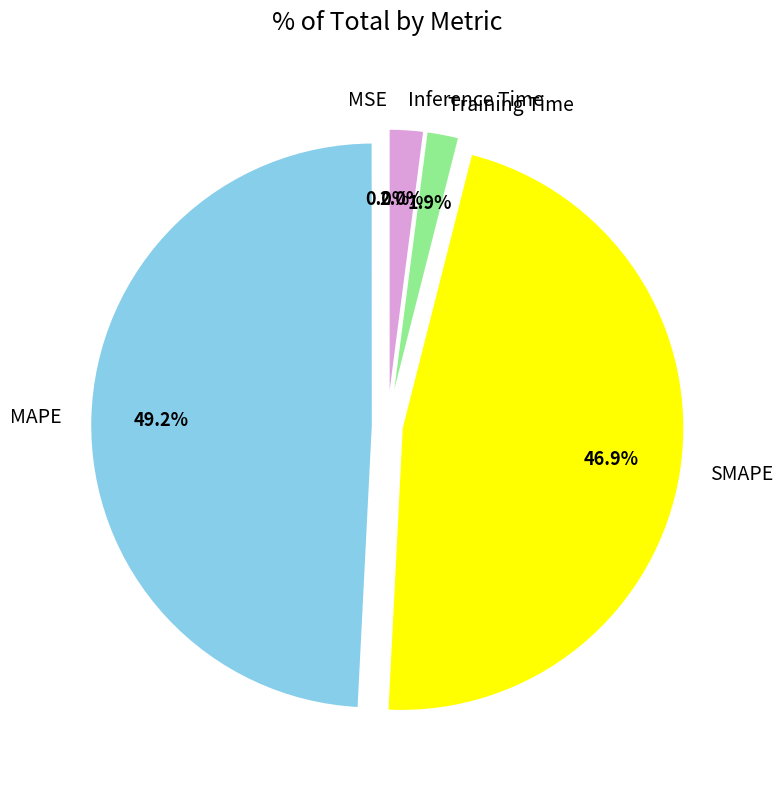

Which slice is the largest?

MAPE